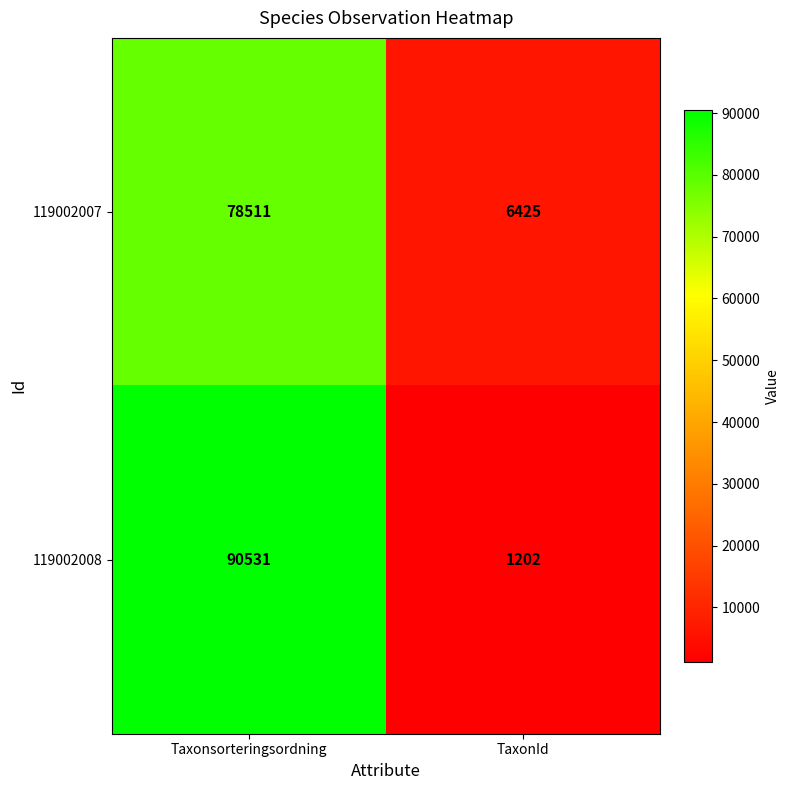

What is the average value of the 119002007 series?

42468